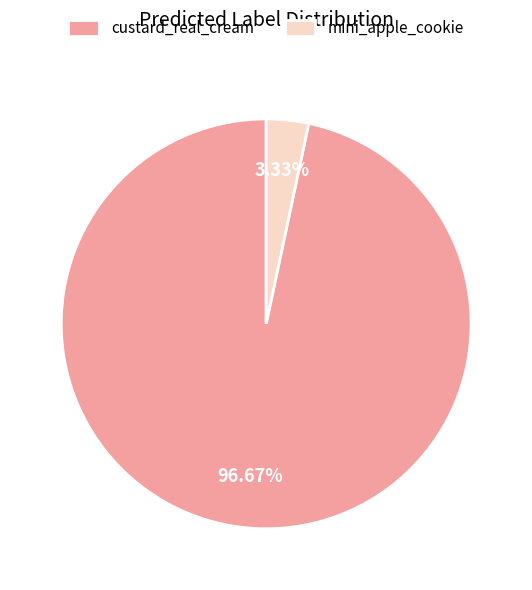

What percentage do custard_real_cream and mini_apple_cookie together represent?

100.0%